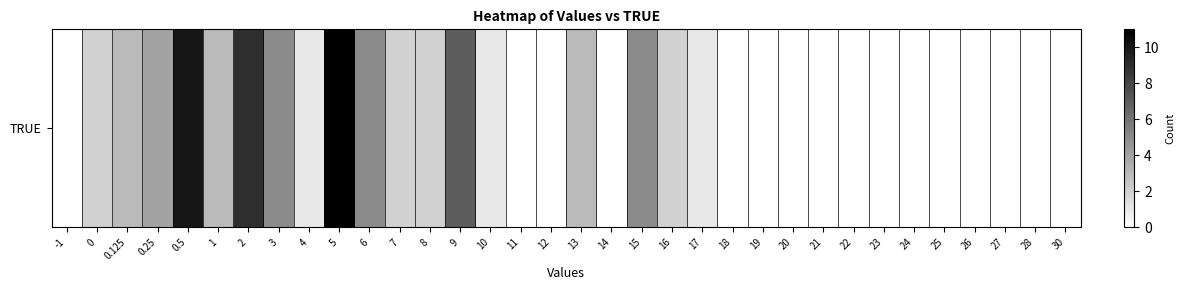

Reading left to right, extract all data points from this chart.

0	2	3	4	10	3	9	5	1	11	5	2	2	7	1	0	0	3	0	5	2	1	0	0	0	0	0	0	0	0	0	0	0	0